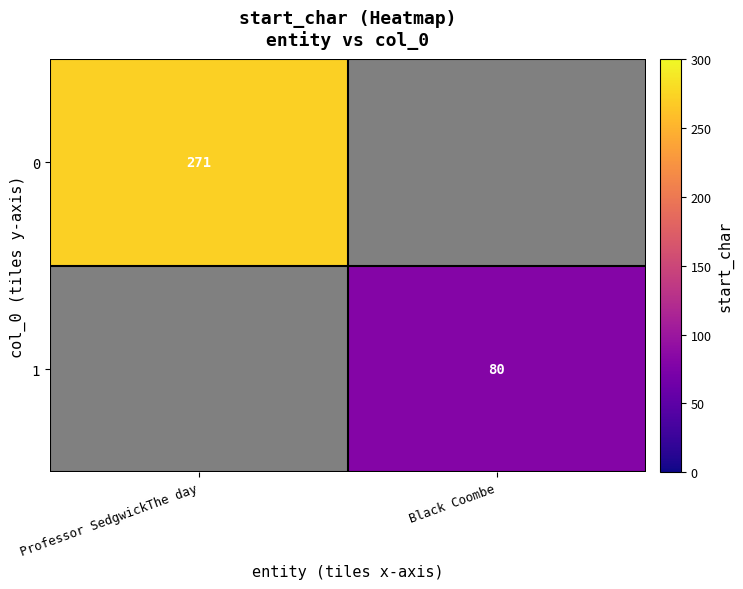

Is it true that 1 equals 80 at Black Coombe?

True